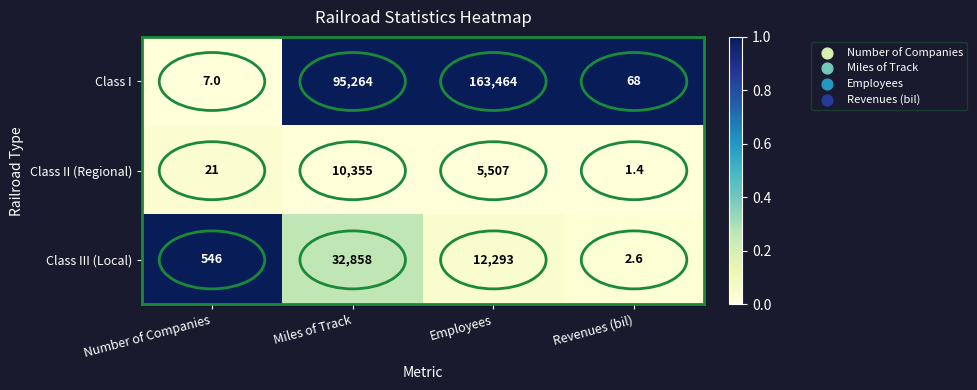

Is it true that Class I equals 163464.0 at Employees?

True